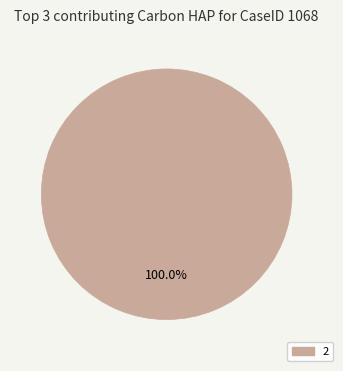

Does any single category account for the majority?

Yes